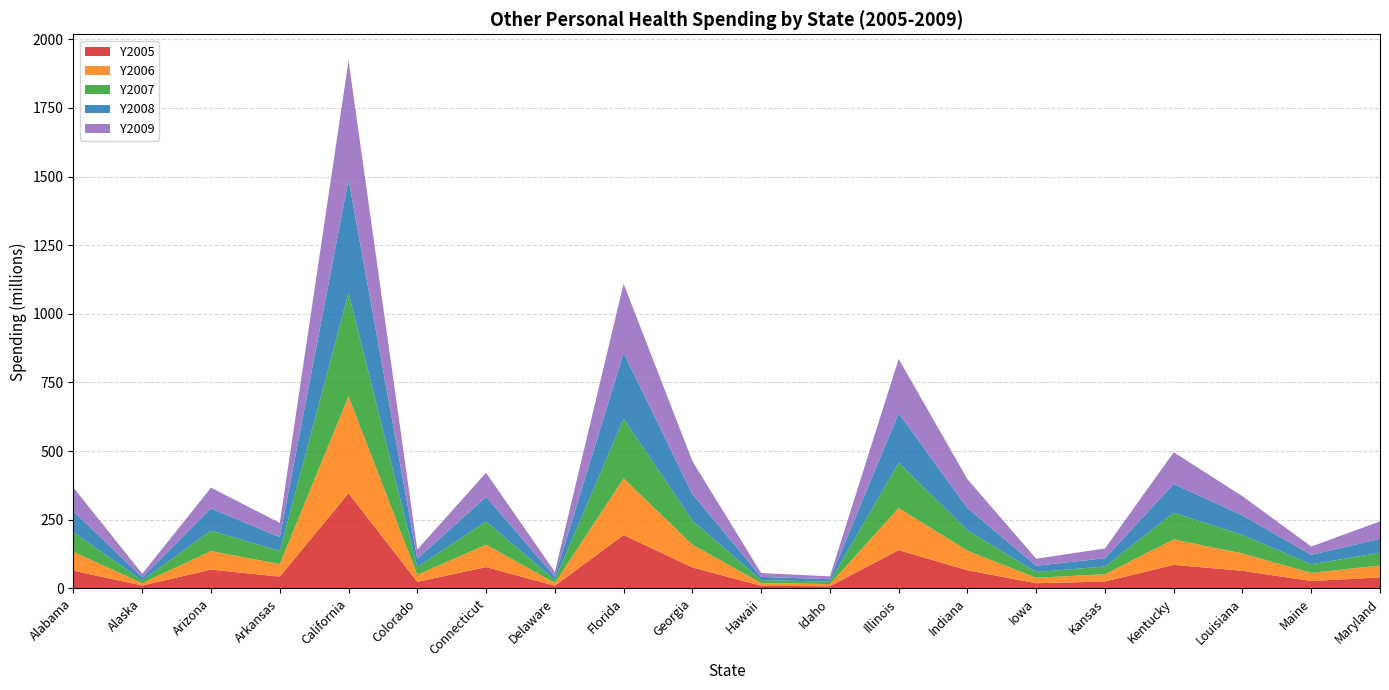

Reading right to left, extract all data points from this chart.

Y2005: Maryland=40.1	Maine=26.9	Louisiana=64.1	Kentucky=85.8	Kansas=25.1	Iowa=18.9	Indiana=66.0	Illinois=139.5	Idaho=7.8	Hawaii=9.7	Georgia=76.4	Florida=194.4	Delaware=9.5	Connecticut=77.7	Colorado=23.9	California=346.4	Arkansas=42.8	Arizona=68.6	Alaska=10.3	Alabama=64.7
Y2006: Maryland=43.4	Maine=29.6	Louisiana=63.3	Kentucky=92.6	Kansas=26.5	Iowa=20.0	Indiana=71.4	Illinois=153.2	Idaho=8.2	Hawaii=10.1	Georgia=83.1	Florida=206.0	Delaware=10.3	Connecticut=81.5	Colorado=25.7	California=353.5	Arkansas=45.9	Arizona=67.4	Alaska=9.0	Alabama=68.1
Y2007: Maryland=46.1	Maine=31.3	Louisiana=67.3	Kentucky=97.2	Kansas=28.1	Iowa=20.9	Indiana=74.5	Illinois=164.7	Idaho=8.5	Hawaii=10.6	Georgia=88.1	Florida=217.8	Delaware=11.2	Connecticut=84.6	Colorado=27.7	California=376.8	Arkansas=47.8	Arizona=74.2	Alaska=9.8	Alabama=71.8
Y2008: Maryland=50.7	Maine=34.3	Louisiana=71.4	Kentucky=104.5	Kansas=30.2	Iowa=22.8	Indiana=80.5	Illinois=180.6	Idaho=9.1	Hawaii=11.7	Georgia=96.0	Florida=239.2	Delaware=12.3	Connecticut=89.6	Colorado=30.3	California=412.7	Arkansas=50.1	Arizona=81.2	Alaska=11.1	Alabama=76.0
Y2009: Maryland=63.7	Maine=30.5	Louisiana=69.8	Kentucky=115.8	Kansas=35.6	Iowa=25.5	Indiana=105.5	Illinois=197.8	Idaho=10.4	Hawaii=14.0	Georgia=120.5	Florida=252.3	Delaware=16.8	Connecticut=87.7	Colorado=34.1	California=432.7	Arkansas=52.0	Arizona=75.7	Alaska=13.3	Alabama=86.2